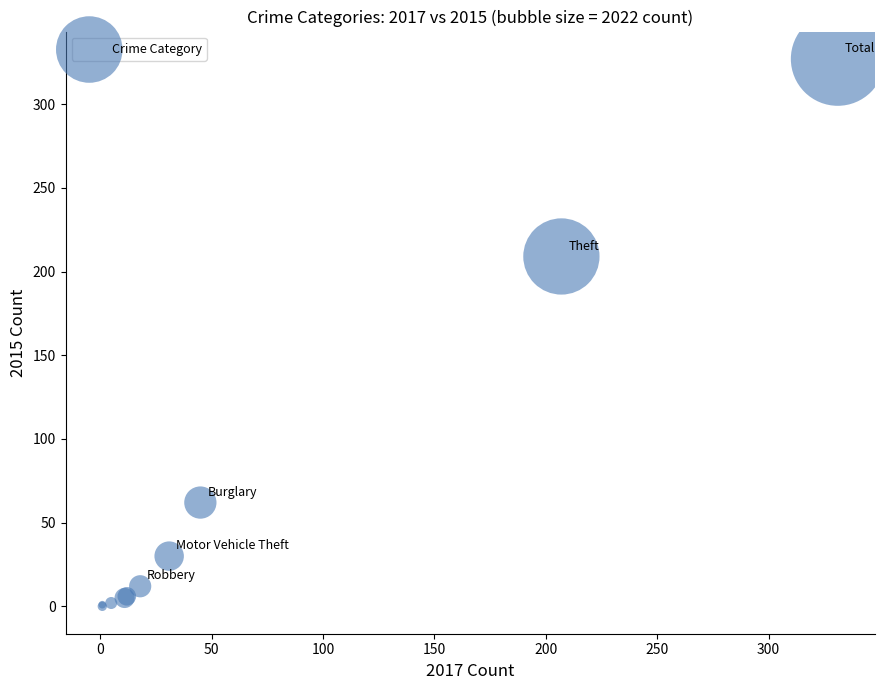

What Y value in the scatter plot is closest to 163?

209